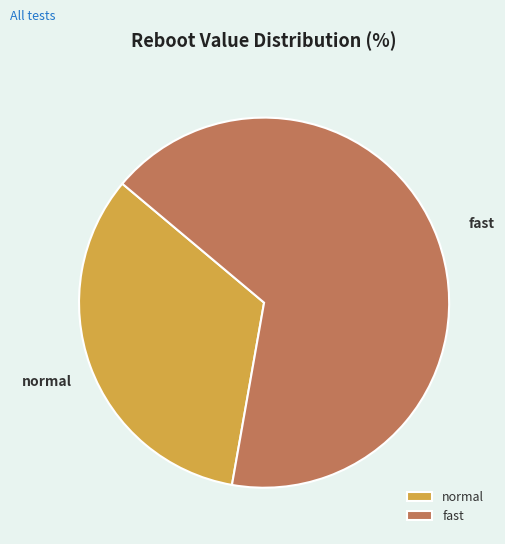

Rank the categories by value from lowest to highest.

normal, fast